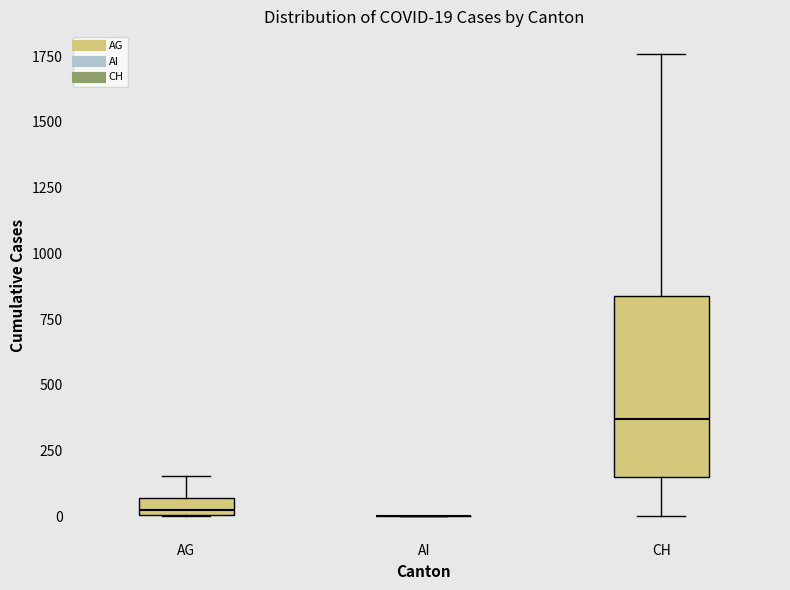

Which box is the tallest, from its lower edge to its upper edge?

CH